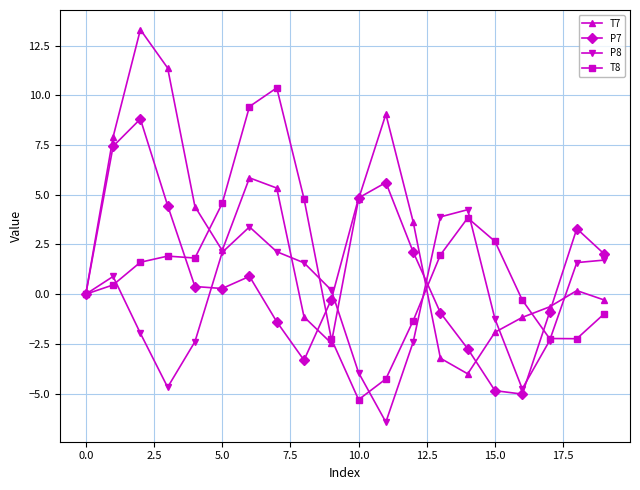

True or false: T8 and P7 cross at least once.

True